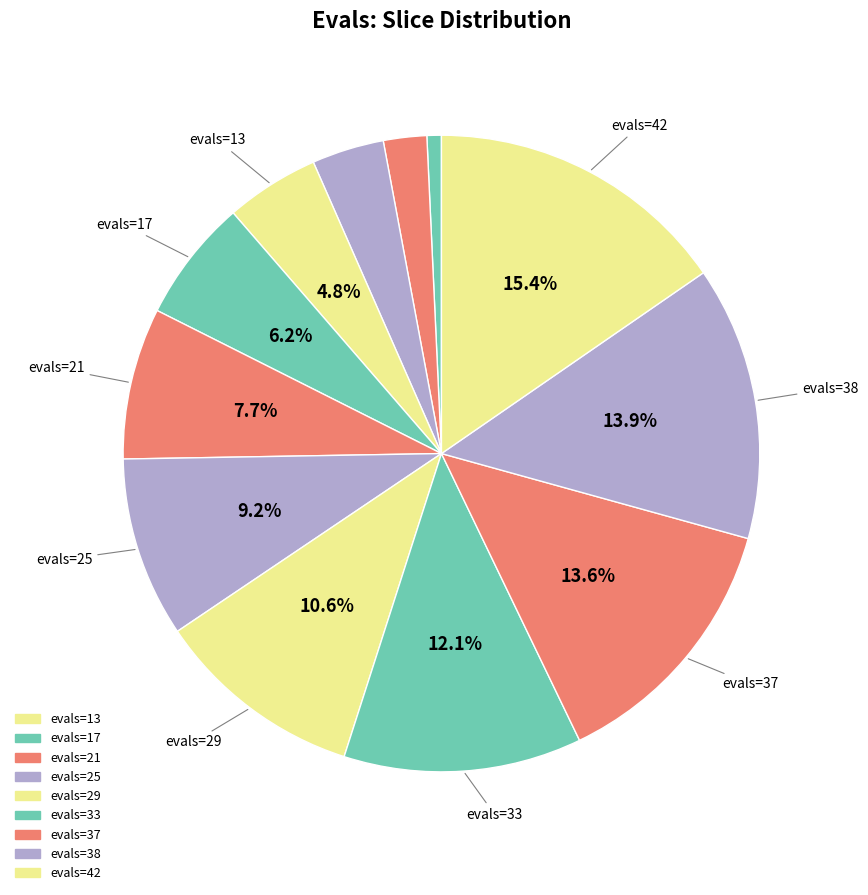

How many segments does this pie chart have?

12